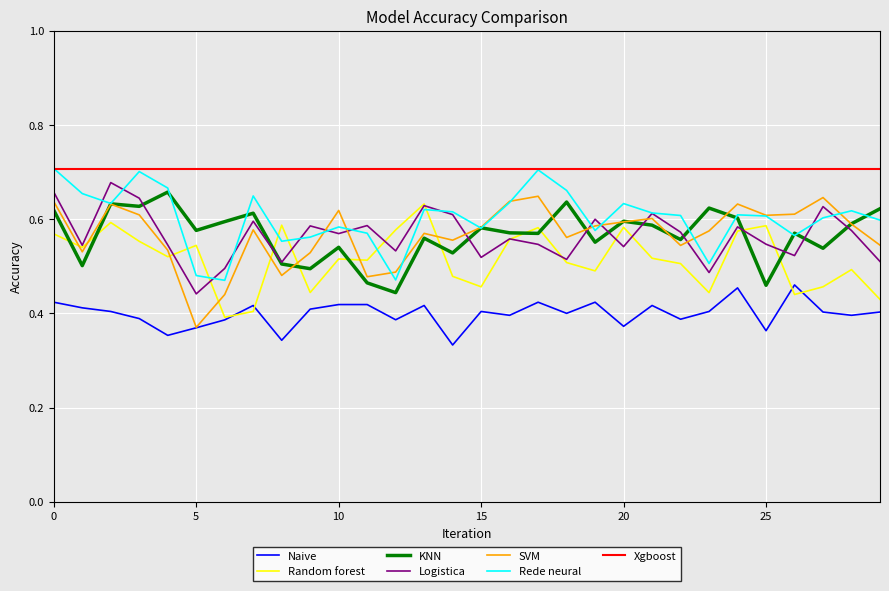

Is it true that Rede neural equals 0.6 at 29?

True